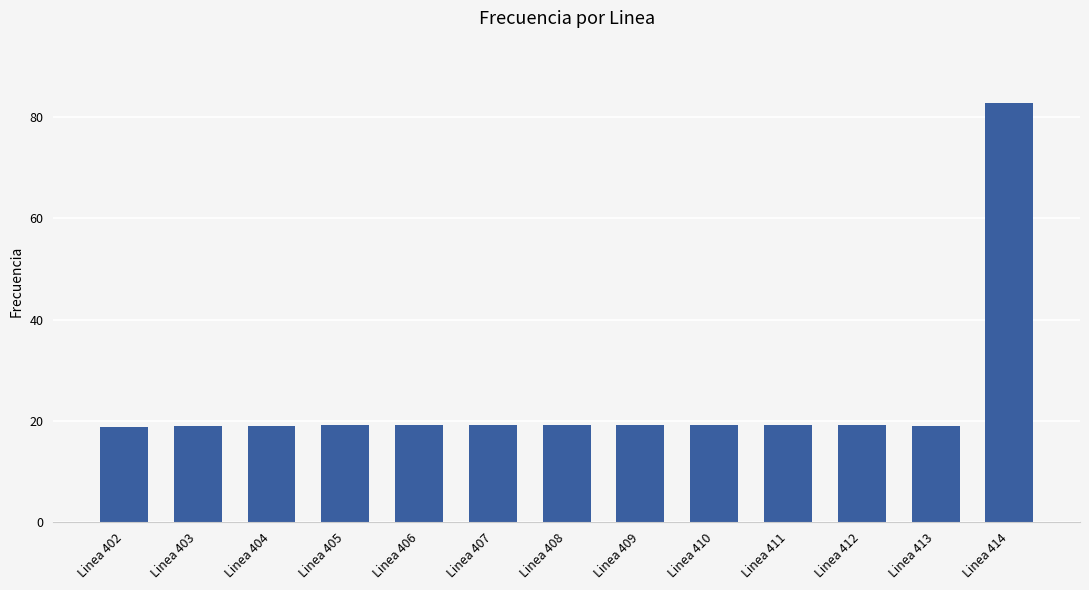

Read the value at Linea 406.

19.1